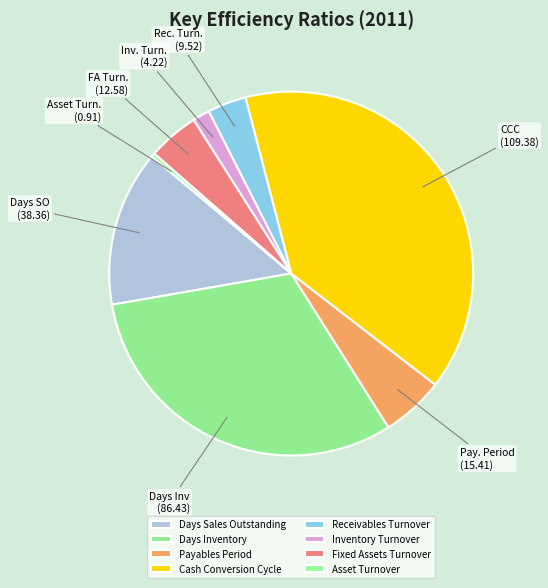

Which slice is the smallest?

Asset Turnover